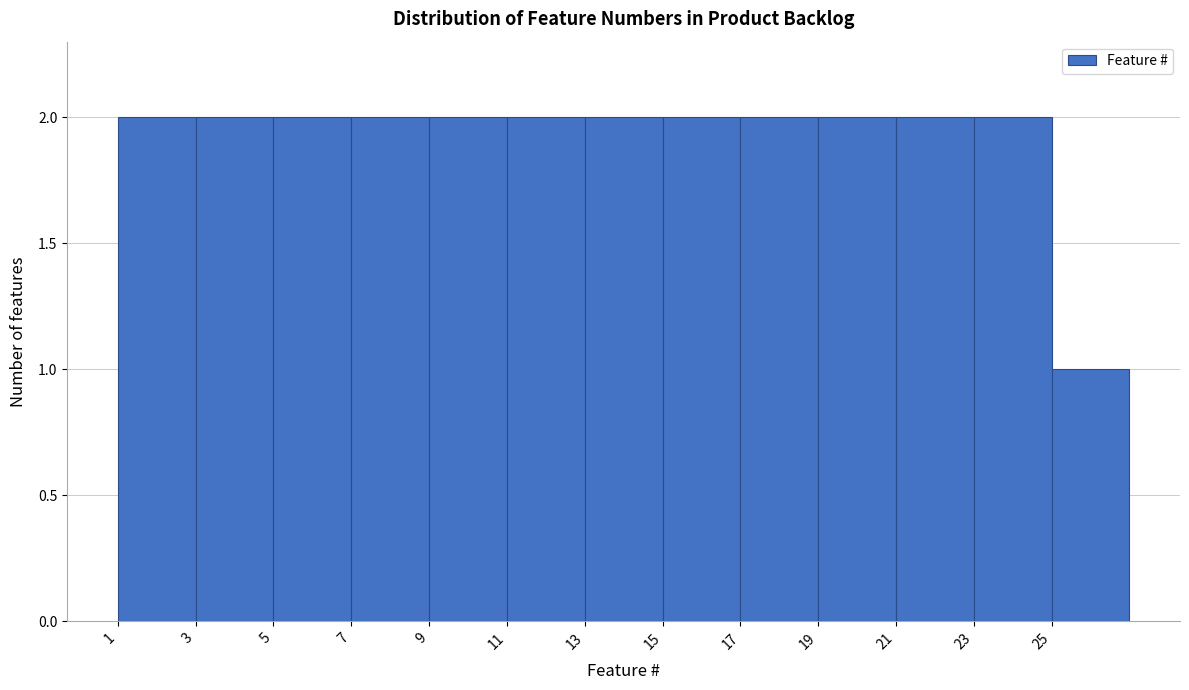

Reading left to right, list every bar in this chart as the range it spans on the x-axis followed by its height. The values are not printed on the chart, so give them approximately, as read against the axis.

1 to 3: 2
3 to 5: 2
5 to 7: 2
7 to 9: 2
9 to 11: 2
11 to 13: 2
13 to 15: 2
15 to 17: 2
17 to 19: 2
19 to 21: 2
21 to 23: 2
23 to 25: 2
25 to 27: 1